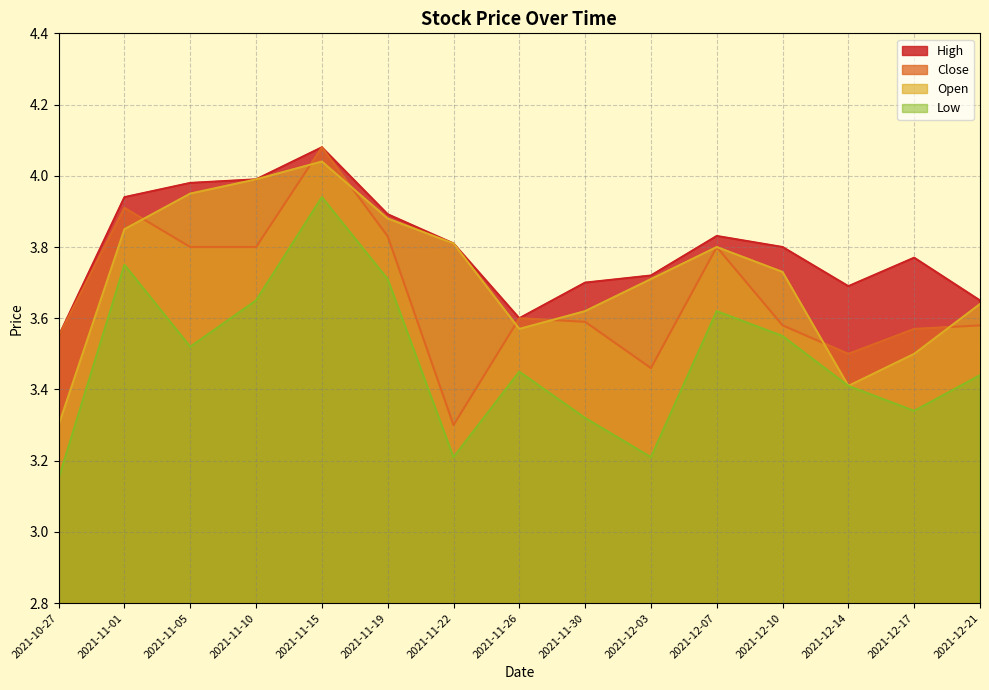

Reading right to left, list all the values displayed in this chart.

High: 2021-12-21=3.7	2021-12-17=3.8	2021-12-14=3.7	2021-12-10=3.8	2021-12-07=3.8	2021-12-03=3.7	2021-11-30=3.7	2021-11-26=3.6	2021-11-22=3.8	2021-11-19=3.9	2021-11-15=4.1	2021-11-10=4.0	2021-11-05=4.0	2021-11-01=3.9	2021-10-27=3.5
Close: 2021-12-21=3.6	2021-12-17=3.6	2021-12-14=3.5	2021-12-10=3.6	2021-12-07=3.8	2021-12-03=3.5	2021-11-30=3.6	2021-11-26=3.6	2021-11-22=3.3	2021-11-19=3.8	2021-11-15=4.1	2021-11-10=3.8	2021-11-05=3.8	2021-11-01=3.9	2021-10-27=3.5
Open: 2021-12-21=3.6	2021-12-17=3.5	2021-12-14=3.4	2021-12-10=3.7	2021-12-07=3.8	2021-12-03=3.7	2021-11-30=3.6	2021-11-26=3.6	2021-11-22=3.8	2021-11-19=3.9	2021-11-15=4.0	2021-11-10=4.0	2021-11-05=4.0	2021-11-01=3.8	2021-10-27=3.3
Low: 2021-12-21=3.4	2021-12-17=3.3	2021-12-14=3.4	2021-12-10=3.5	2021-12-07=3.6	2021-12-03=3.2	2021-11-30=3.3	2021-11-26=3.5	2021-11-22=3.2	2021-11-19=3.7	2021-11-15=3.9	2021-11-10=3.7	2021-11-05=3.5	2021-11-01=3.8	2021-10-27=3.2